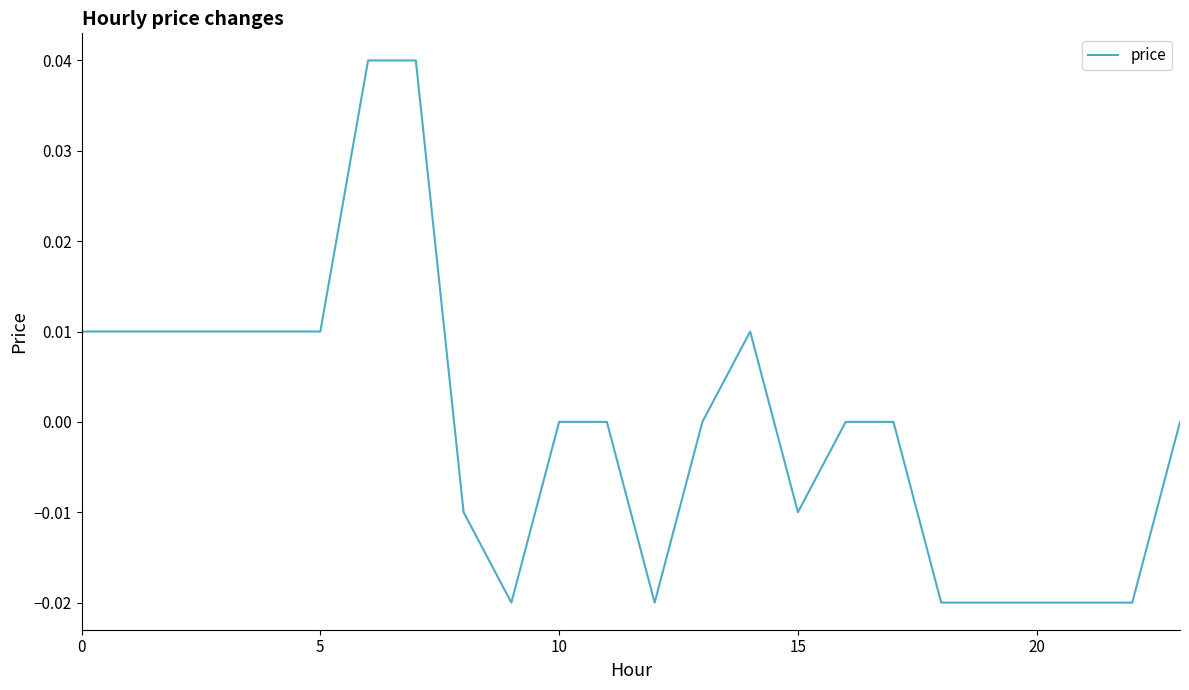

Is this an area chart (filled region under the line)?

No